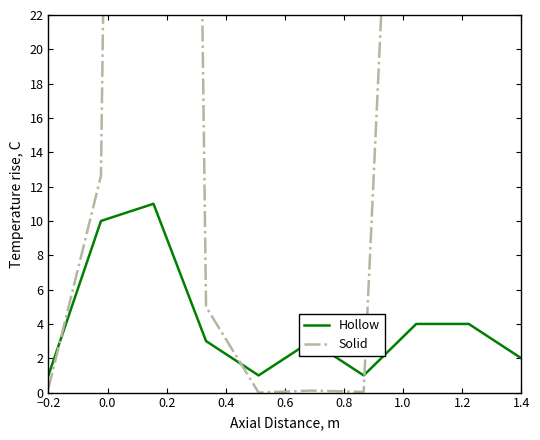

Between 0.4 and 0.6, which is larger?

0.6